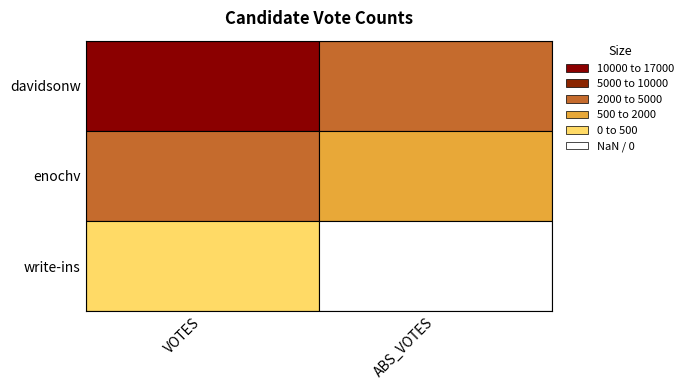

Reading left to right, transcribe all the data shown in this chart.

davidsonw: 16913	2648
enochv: 4194	1557
write-ins: 1	0